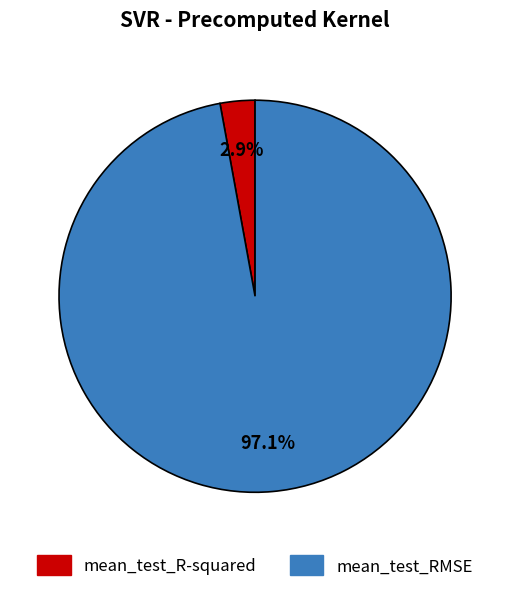

Does mean_test_R-squared account for over 50% of the chart?

No